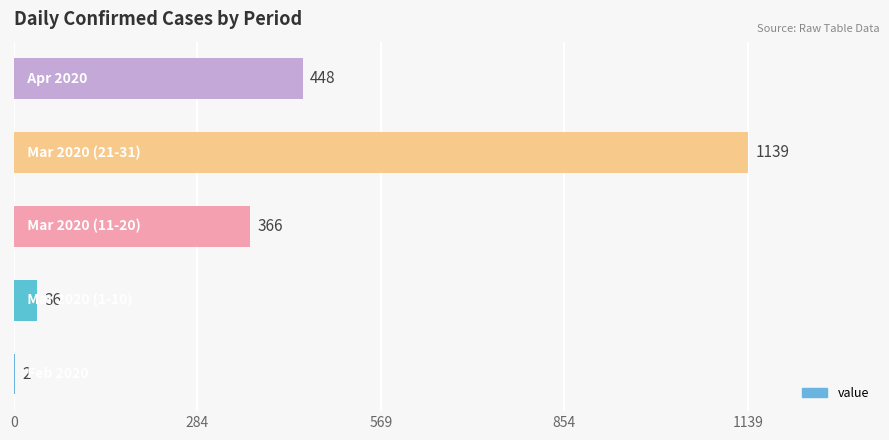

What is the sum of all values?

1991